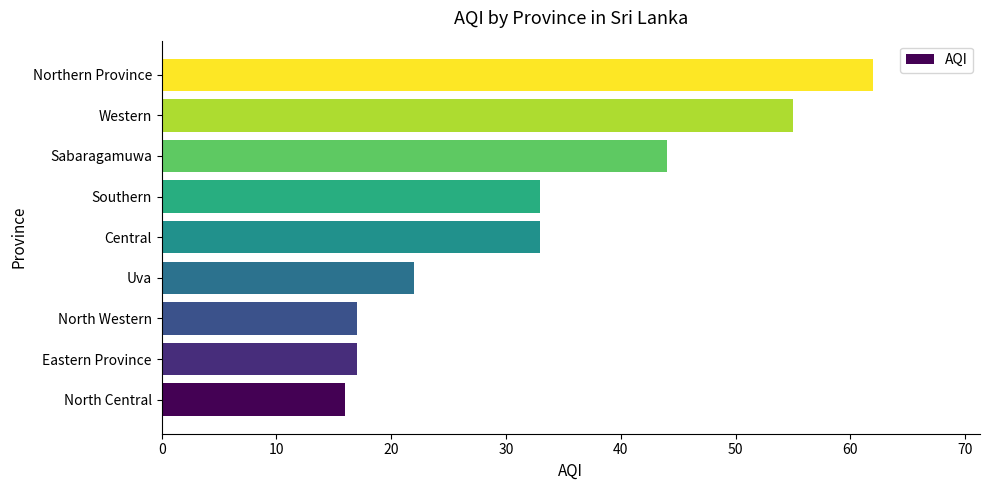

What is the difference between the maximum and minimum values?

46